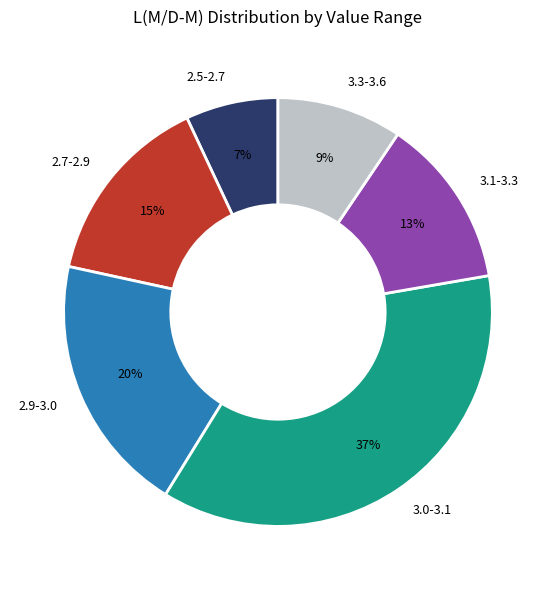

To the nearest percent, what percentage of the pie is 3.3-3.6?

9%